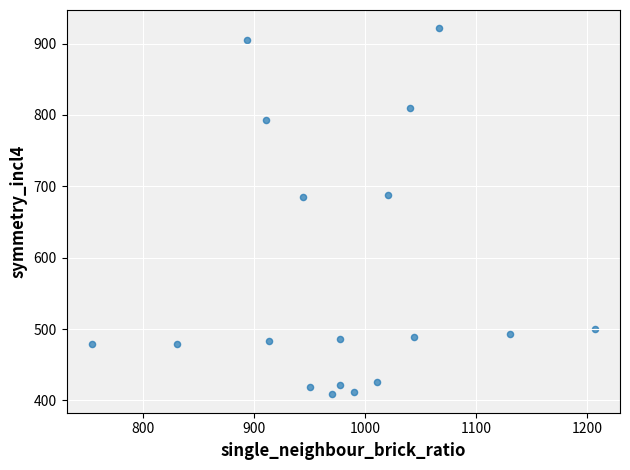

What is the range of X values (max minus min)?

453.3